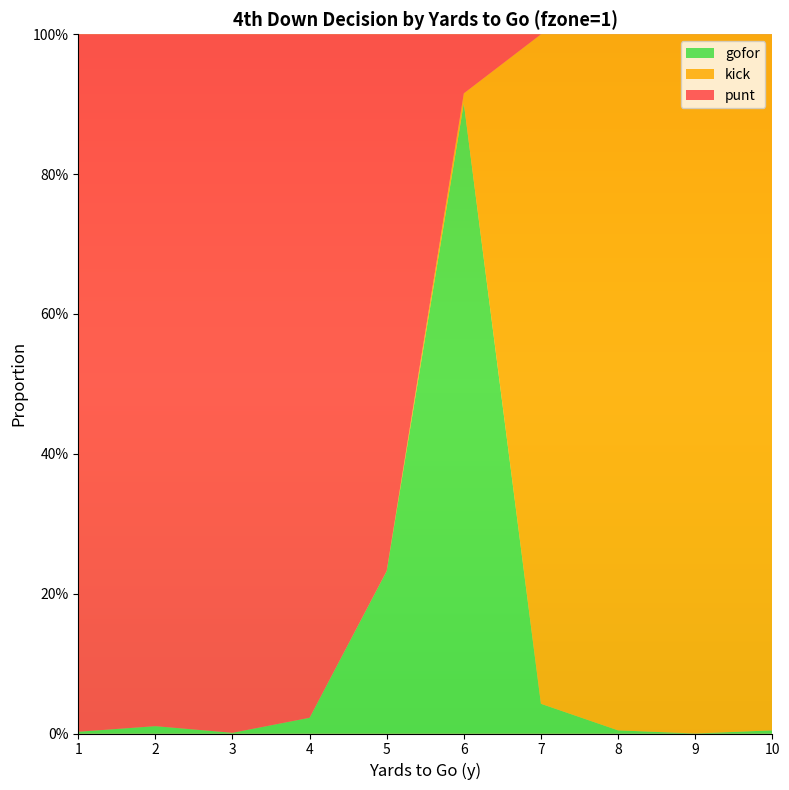

Reading left to right, what are all the values shown in this chart?

punt: 1=1.0	2=1.0	3=1.0	4=1.0	5=0.8	6=0.1	7=0.0	8=0.0	9=0.0	10=0.0
kick: 1=0.0	2=0.0	3=0.0	4=0.0	5=0.0	6=0.0	7=1.0	8=1.0	9=1.0	10=1.0
gofor: 1=0.0	2=0.0	3=0.0	4=0.0	5=0.2	6=0.9	7=0.0	8=0.0	9=0.0	10=0.0